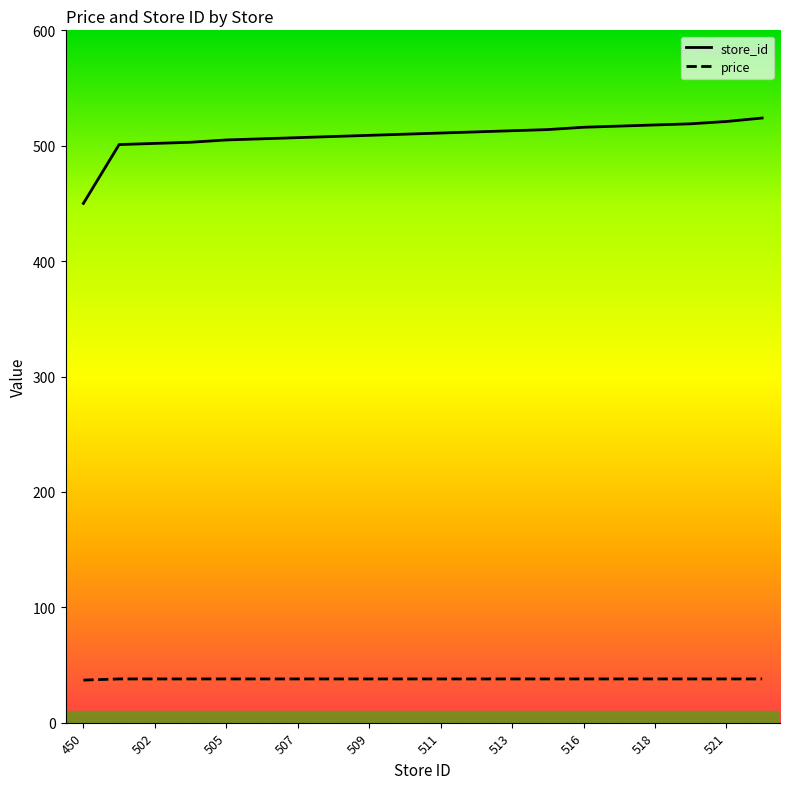

How many lines are shown in the chart?

2